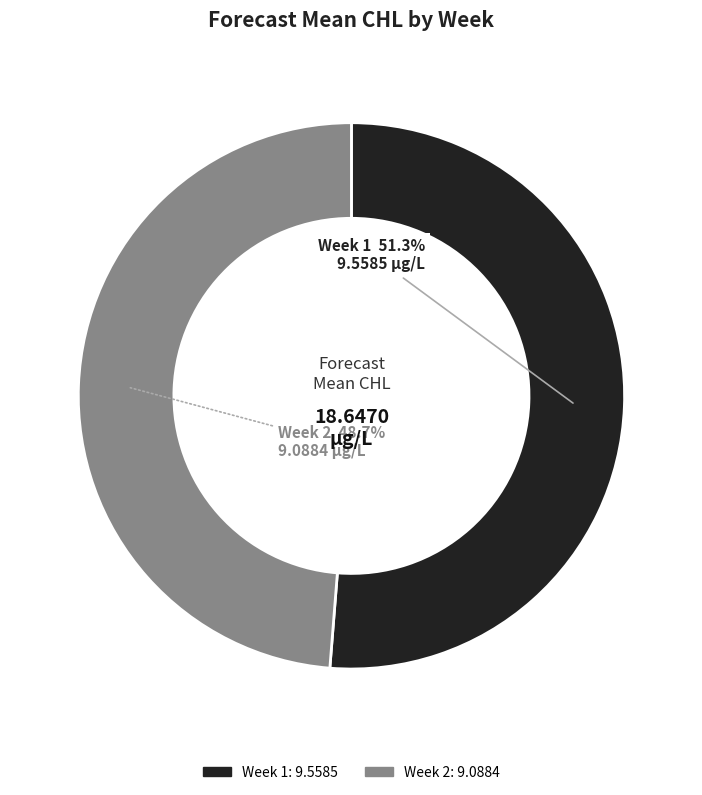

Does any single category account for the majority?

Yes